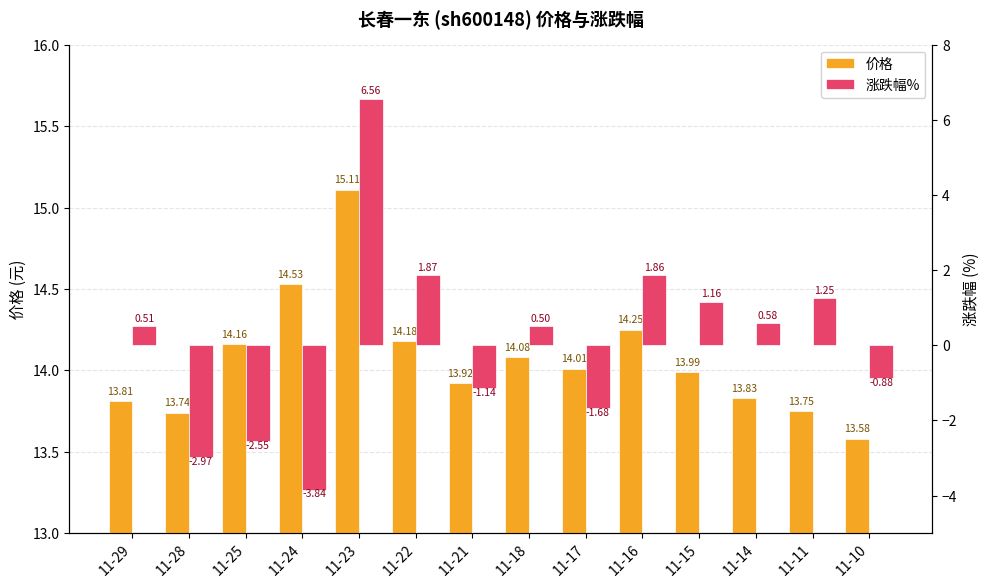

The 价格 series shows 13.9 at 11-21. True or false?

True